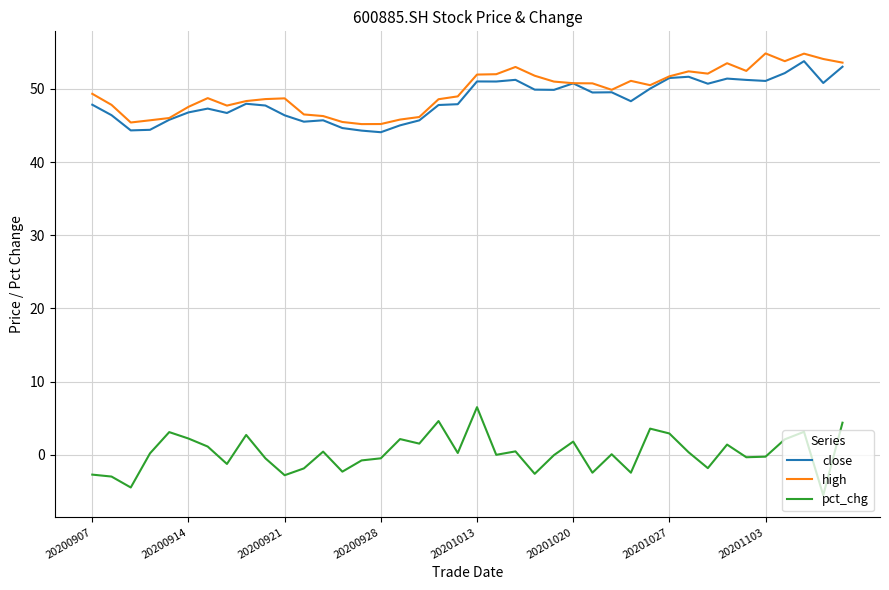

What is the maximum value for high?

54.8